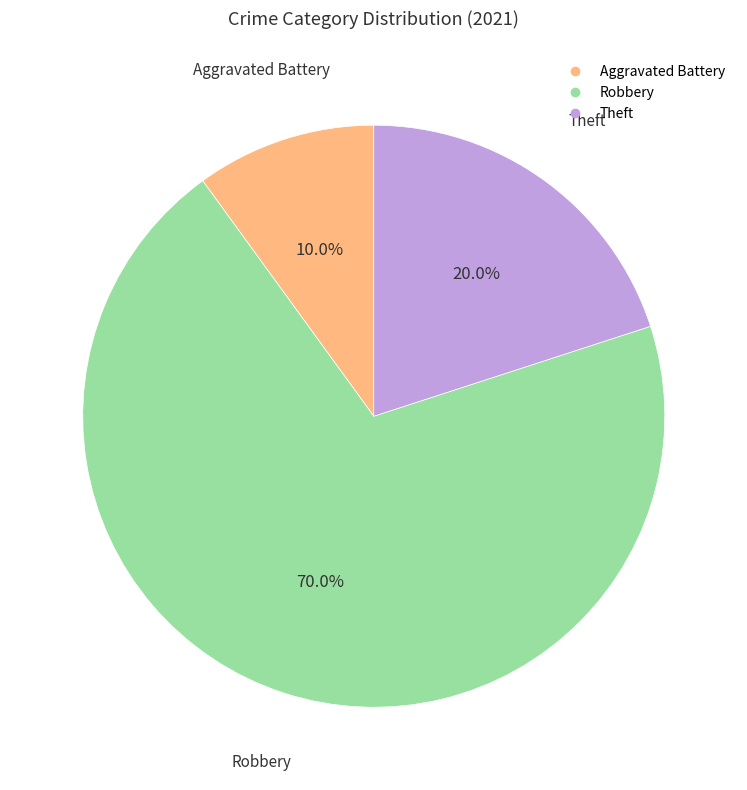

Does any single category account for the majority?

Yes